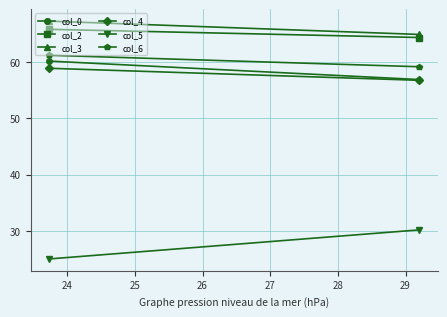

What is the value of the col_5 point at the 2nd from the left?

30.2